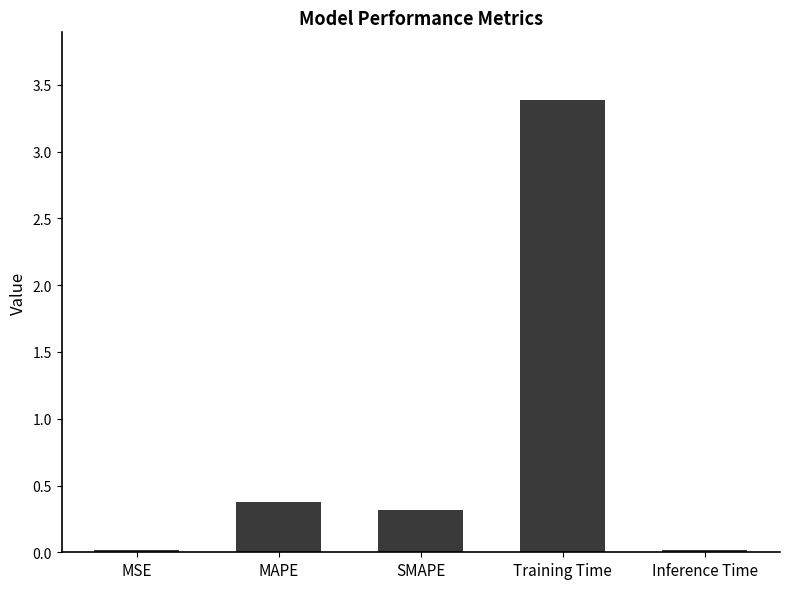

True or false: the data shows 0.1 at SMAPE.

False